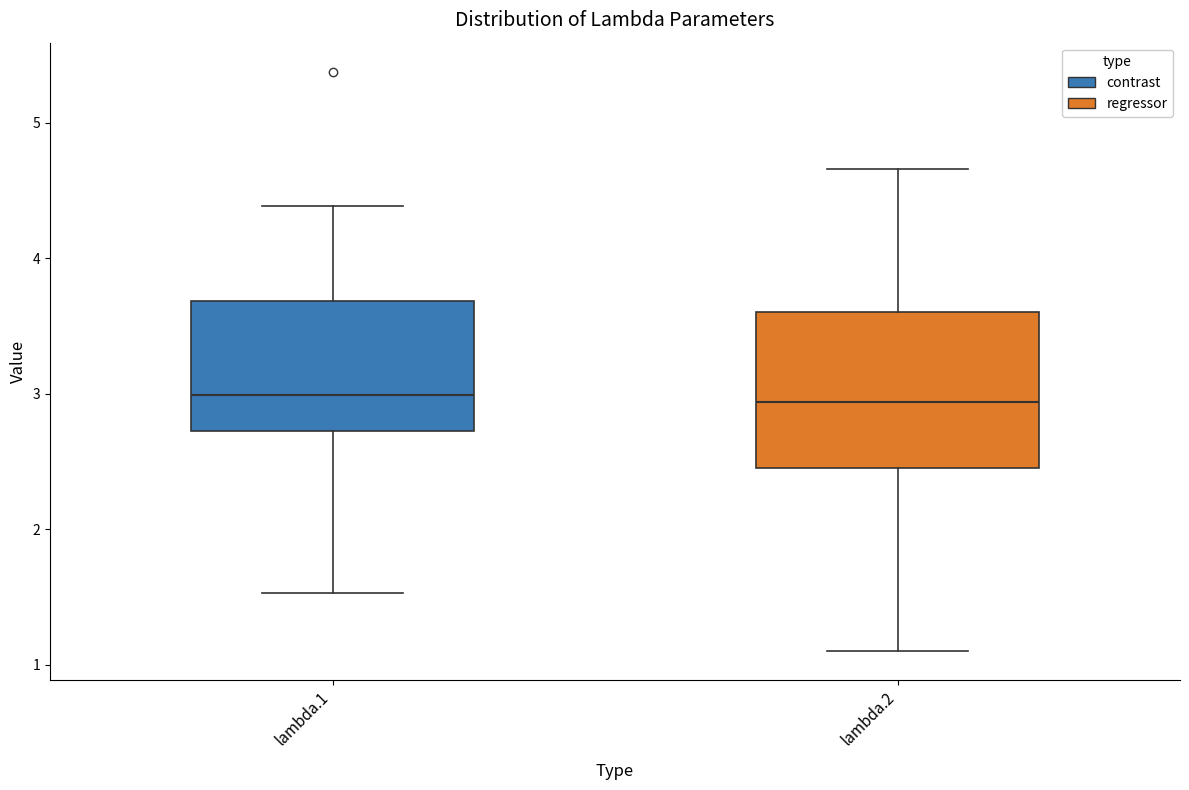

Reading left to right, transcribe this box plot: for each box, give where its median line is, the range the box spans, and where its two whiskers end, as read against the y-axis. The values are not printed on the chart, so give them approximately, as read against the axis.

lambda.1: median 3.0, box 2.7 to 3.7, whiskers 1.5 to 4.4
lambda.2: median 2.9, box 2.5 to 3.6, whiskers 1.1 to 4.7